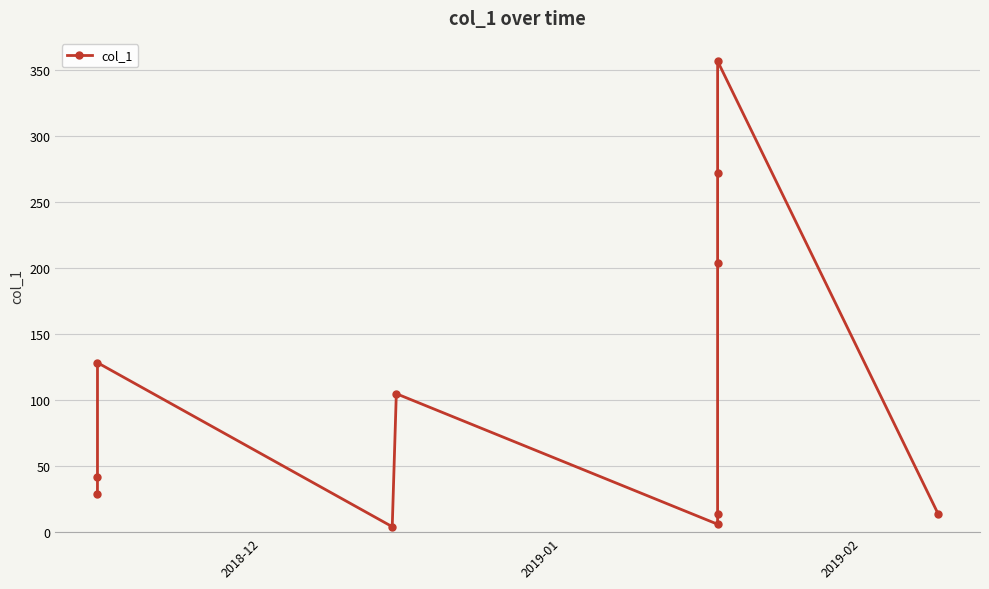

What is the difference between the maximum and minimum values?

352.6